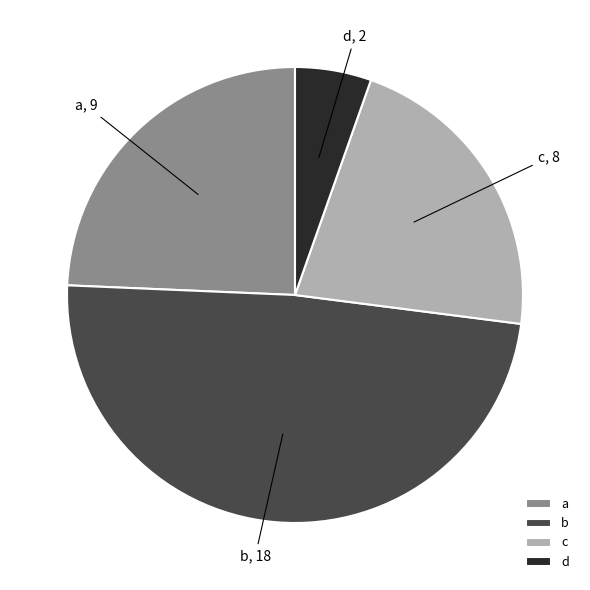

Between c and d, which is larger?

c